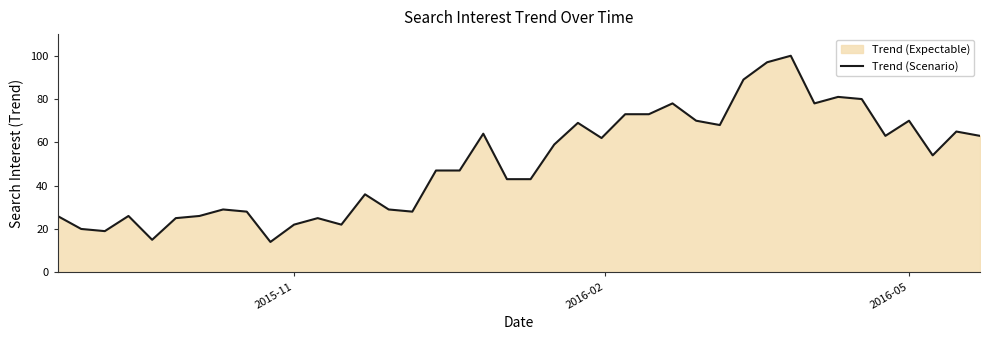

How many lines are shown in the chart?

1